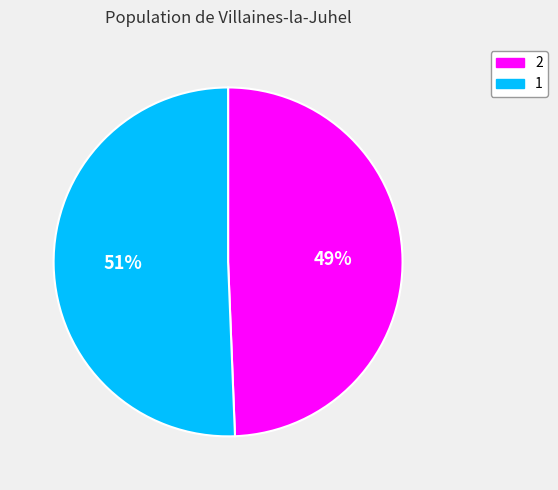

Approximately how many times larger is the value at 1 compared to 2?

1.0